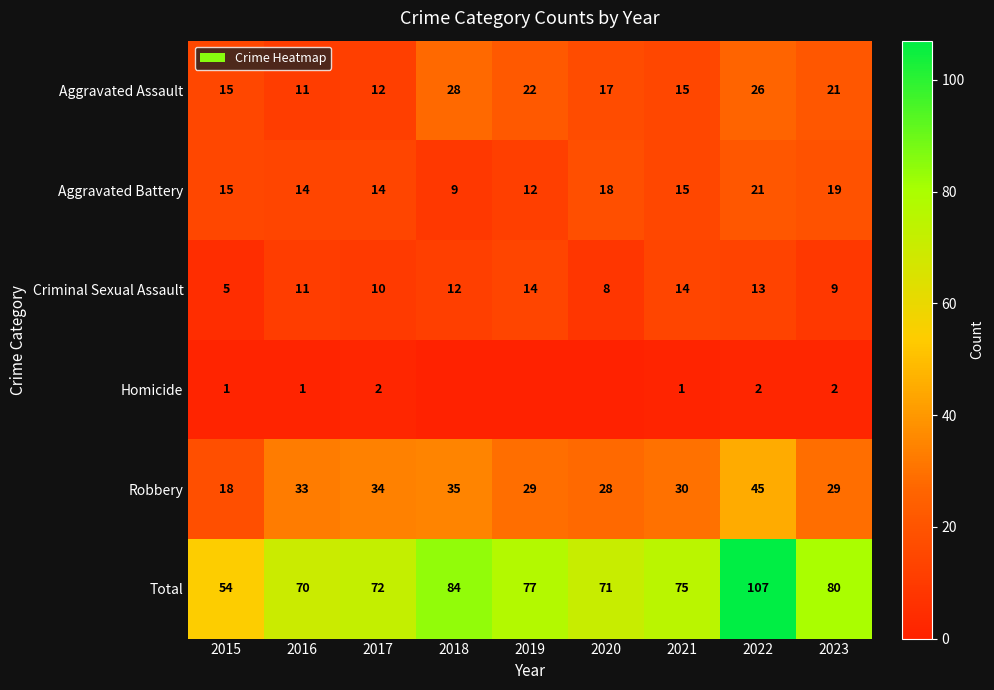

How many values in the Aggravated Battery series are below 15?

4